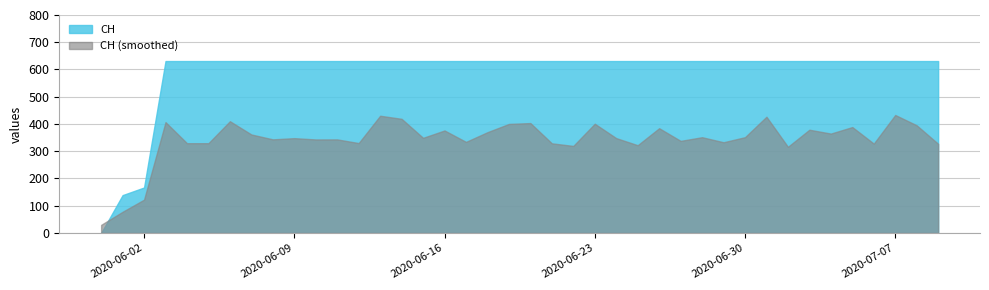

What is the greatest value displayed?

631.0